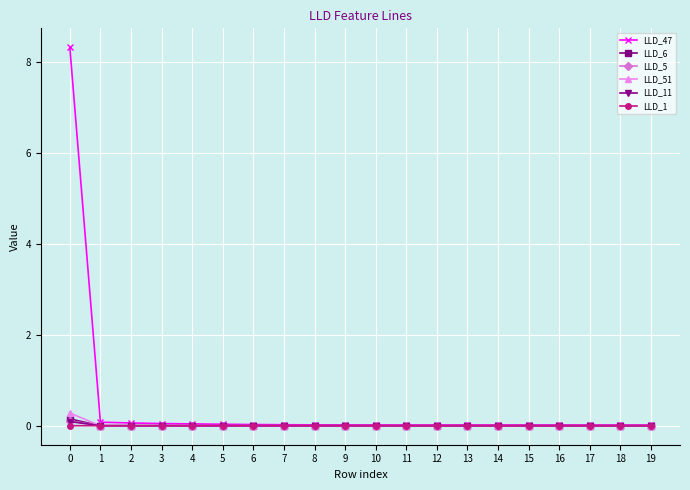

Is it true that LLD_11 equals 0.0 at 13?

True